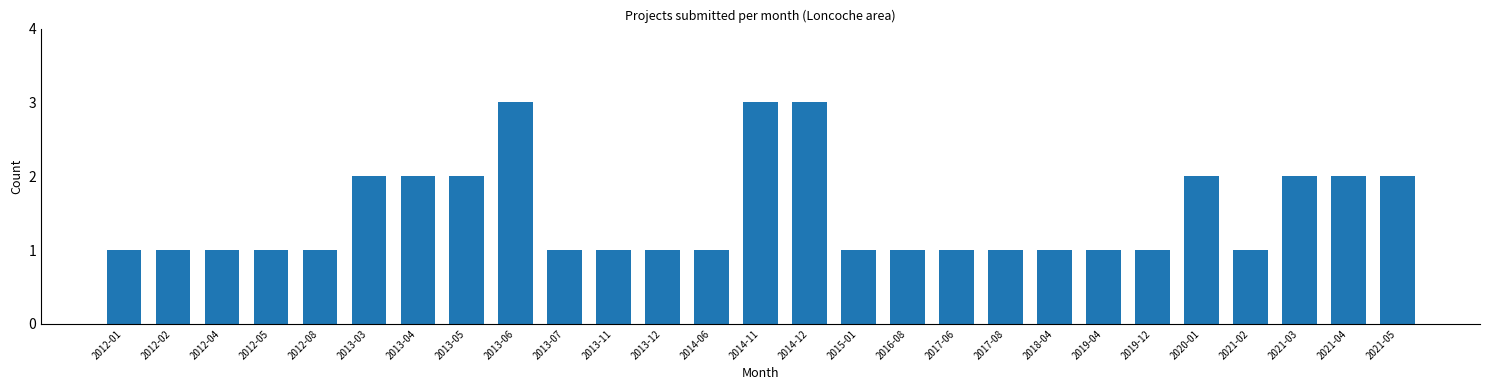

Reading right to left, extract all data points from this chart.

2021-05=2	2021-04=2	2021-03=2	2021-02=1	2020-01=2	2019-12=1	2019-04=1	2018-04=1	2017-08=1	2017-06=1	2016-08=1	2015-01=1	2014-12=3	2014-11=3	2014-06=1	2013-12=1	2013-11=1	2013-07=1	2013-06=3	2013-05=2	2013-04=2	2013-03=2	2012-08=1	2012-05=1	2012-04=1	2012-02=1	2012-01=1